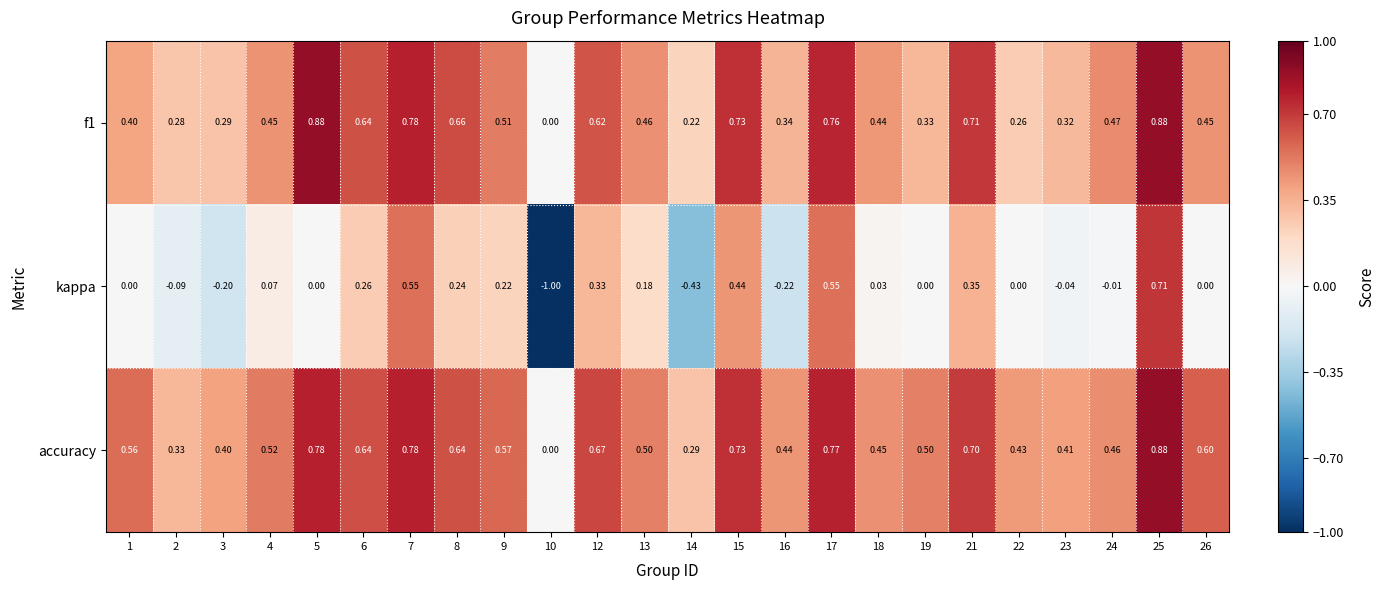

Which series changed the most between 9 and 16?

kappa